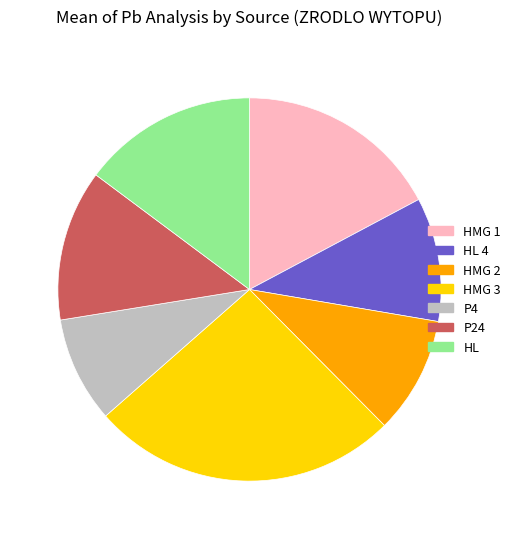

Does any single category account for the majority?

No